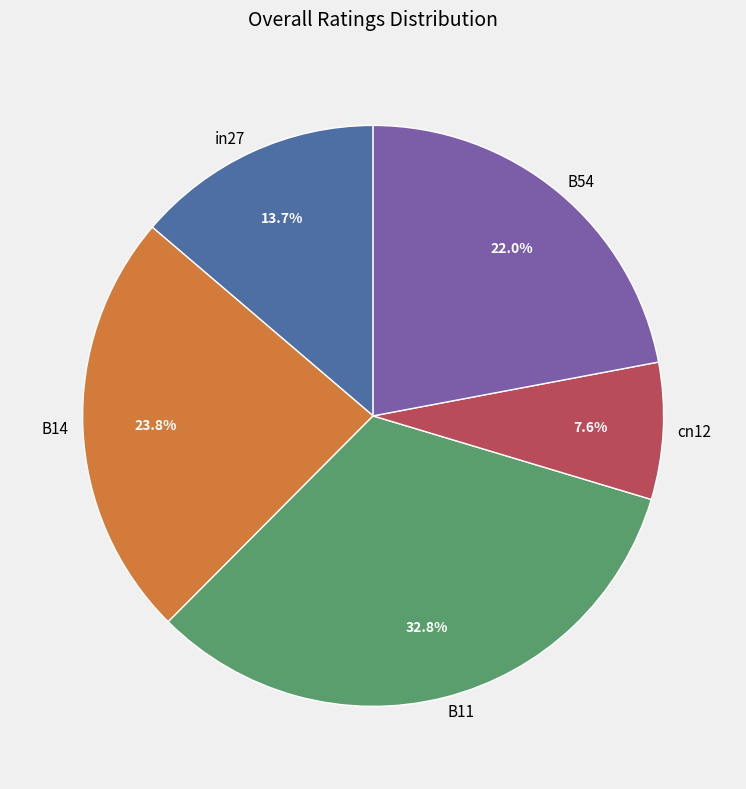

What portion of the pie excludes in27?

86.3%